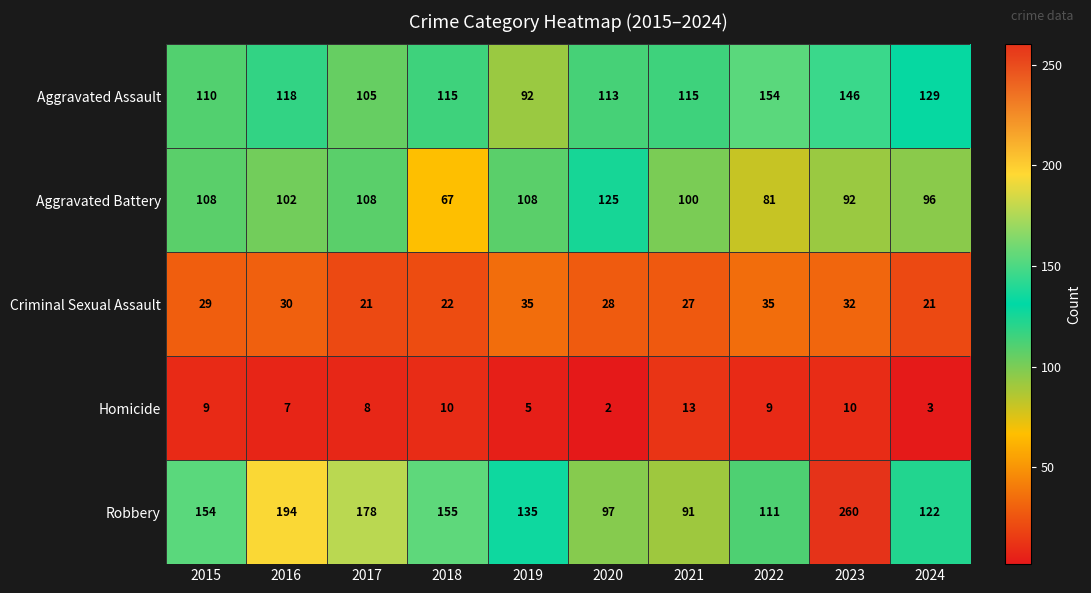

The Robbery series shows 59 at 2017. True or false?

False